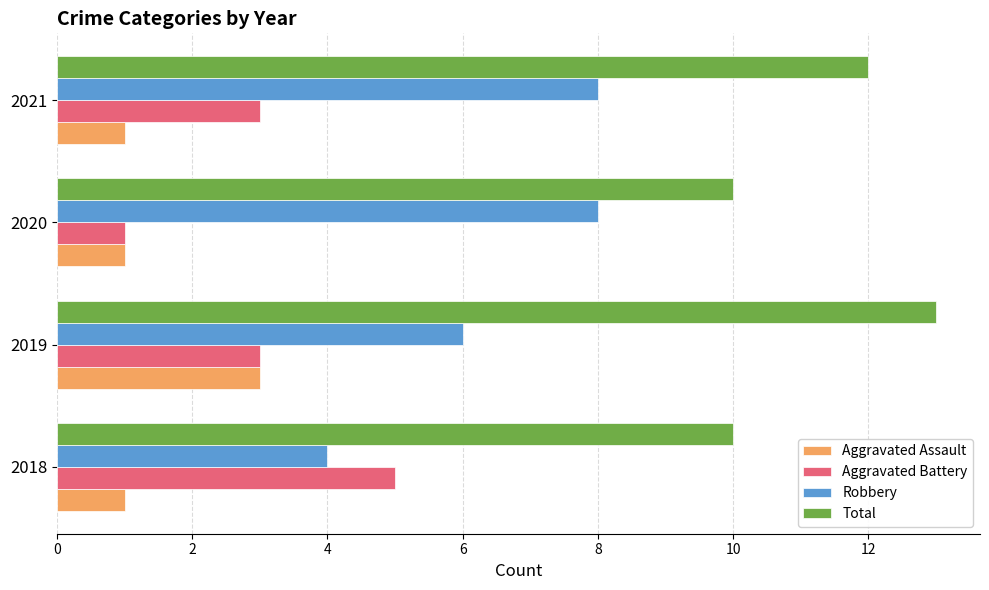

What is the spread (max minus min) of values at 2019?

10